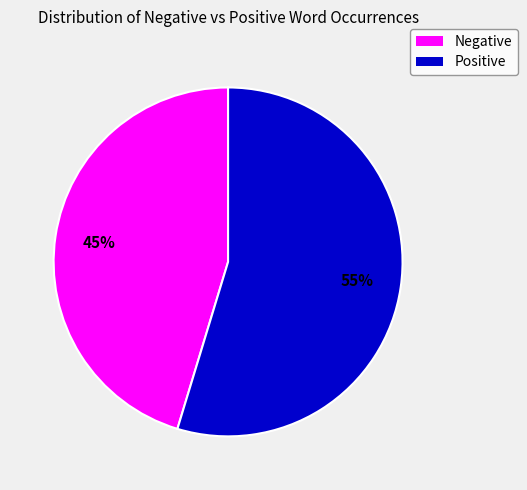

To the nearest percent, what is the average slice percentage?

50%